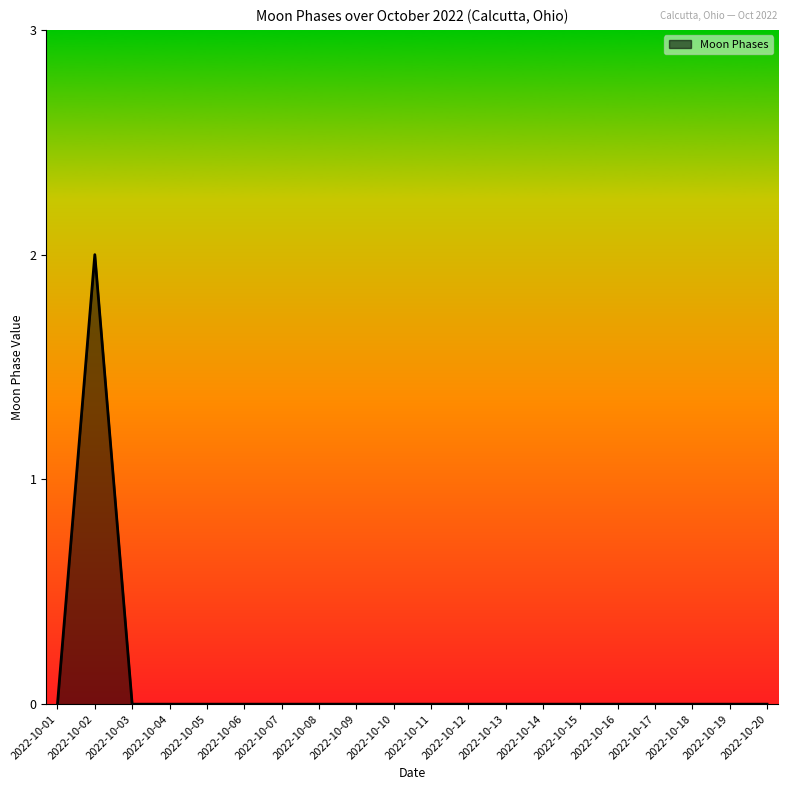

Is it true that the value at 2022-10-09 is 1?

False